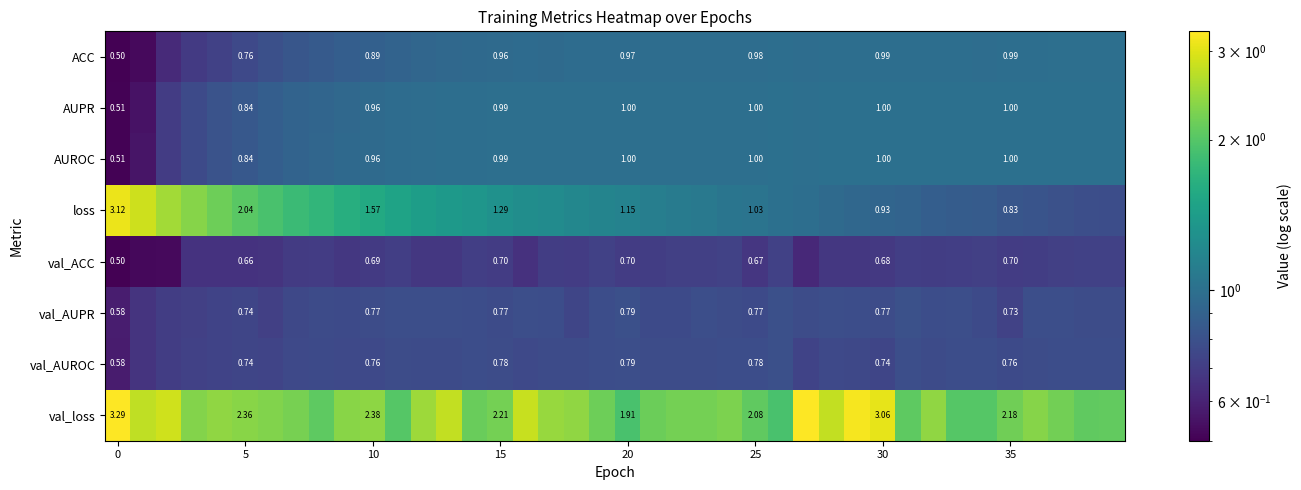

What is the difference between the maximum and minimum values in the val_loss series?

1.4